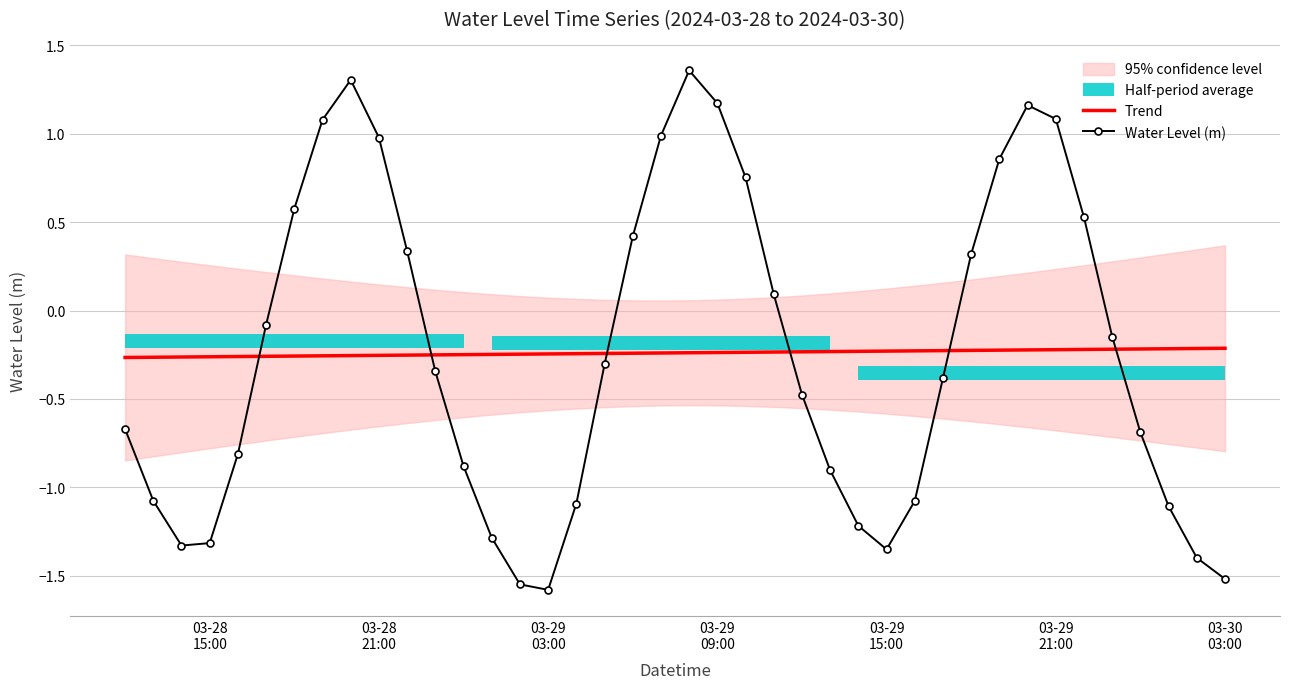

Which series has the largest range (max minus min)?

Water Level (m)